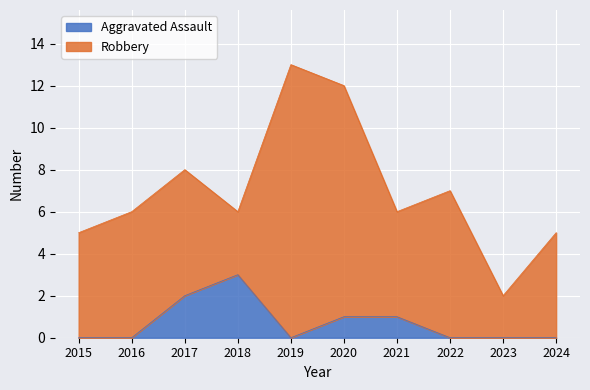

How many positive values are there?

4